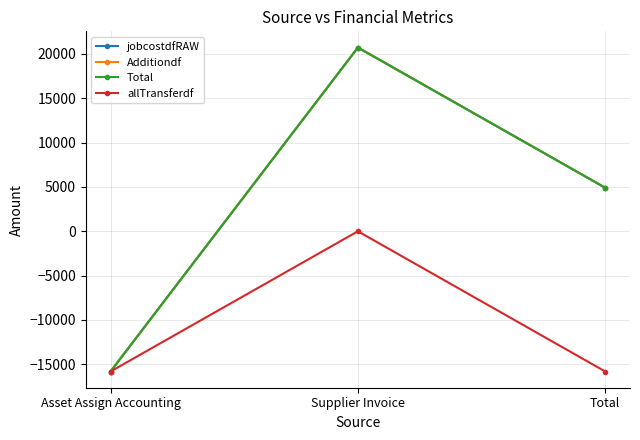

Which series changed the most between Asset Assign Accounting and Supplier Invoice?

jobcostdfRAW